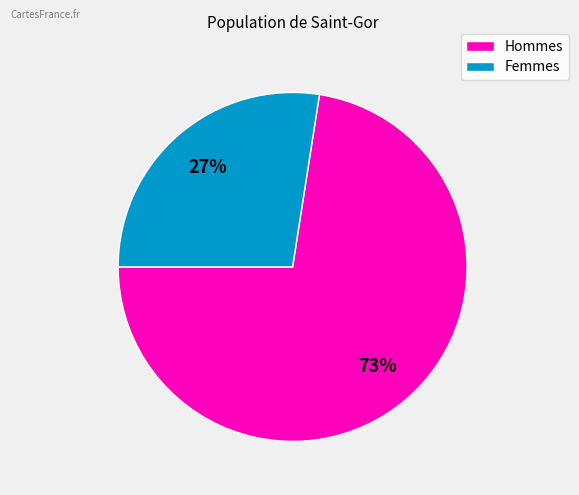

Is there a majority slice in this chart?

Yes